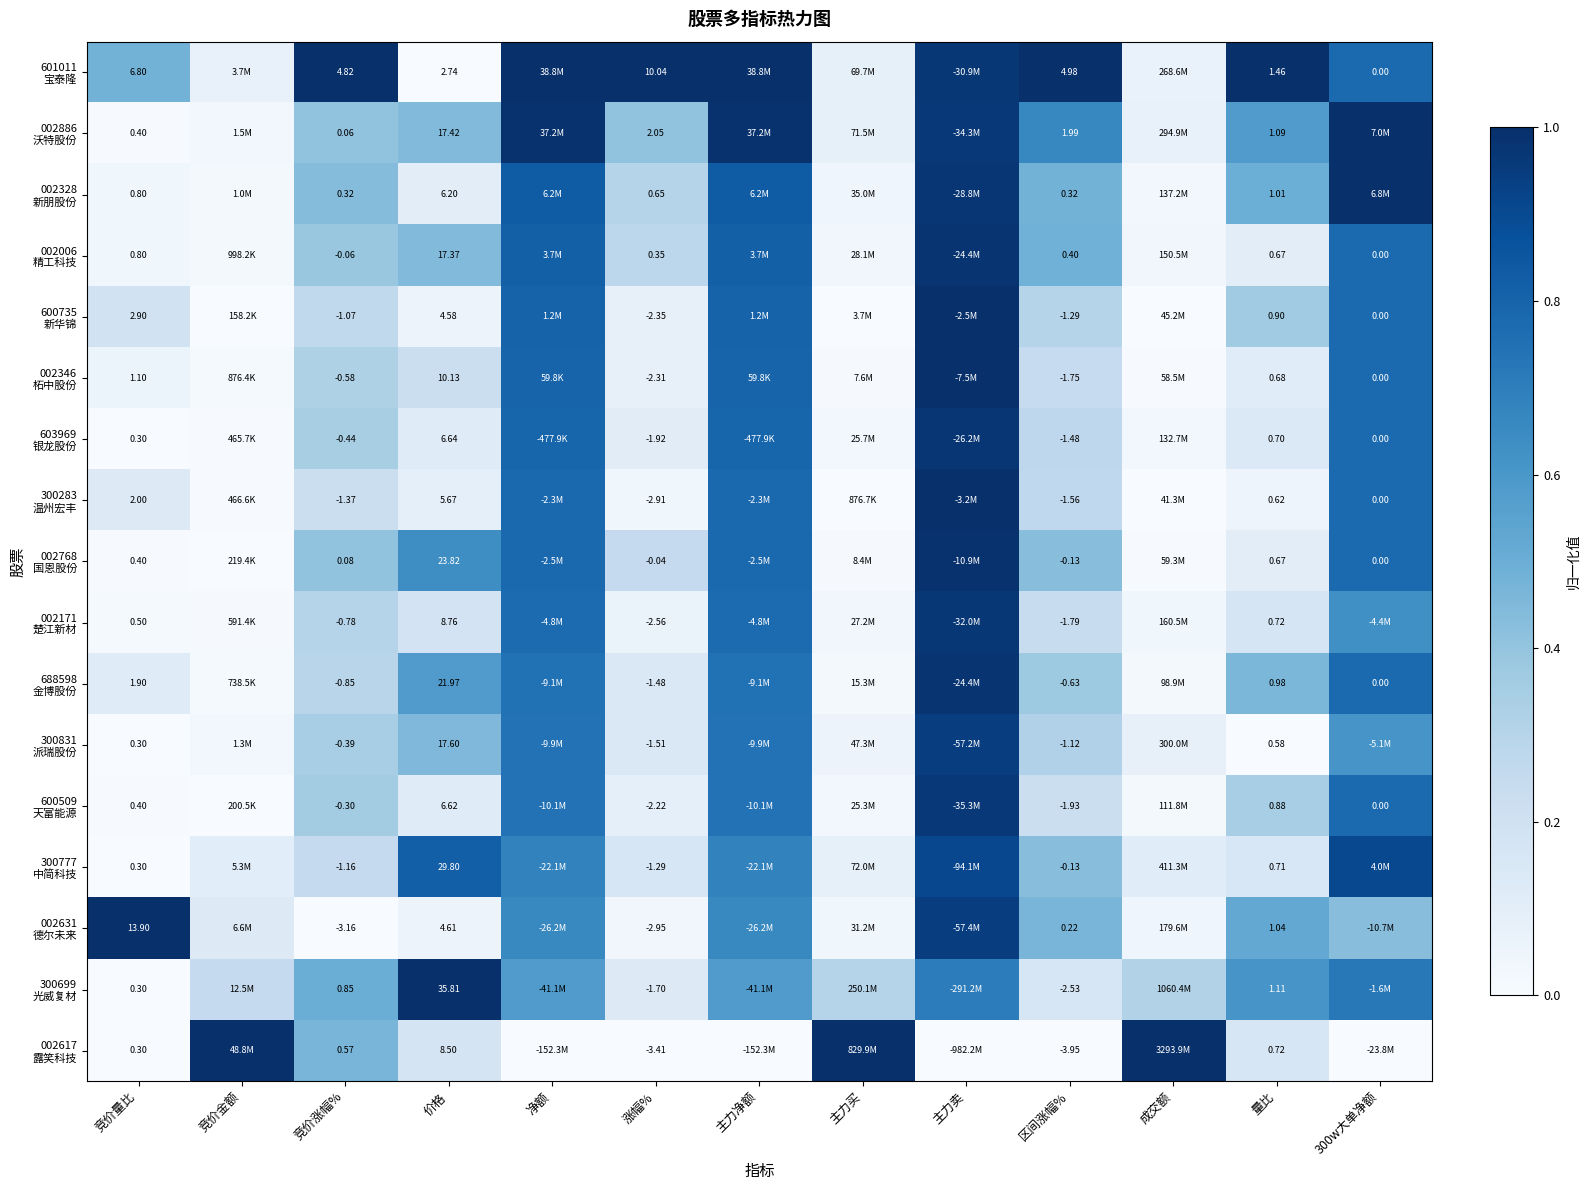

At how many categories does at least one series exceed 0?

13